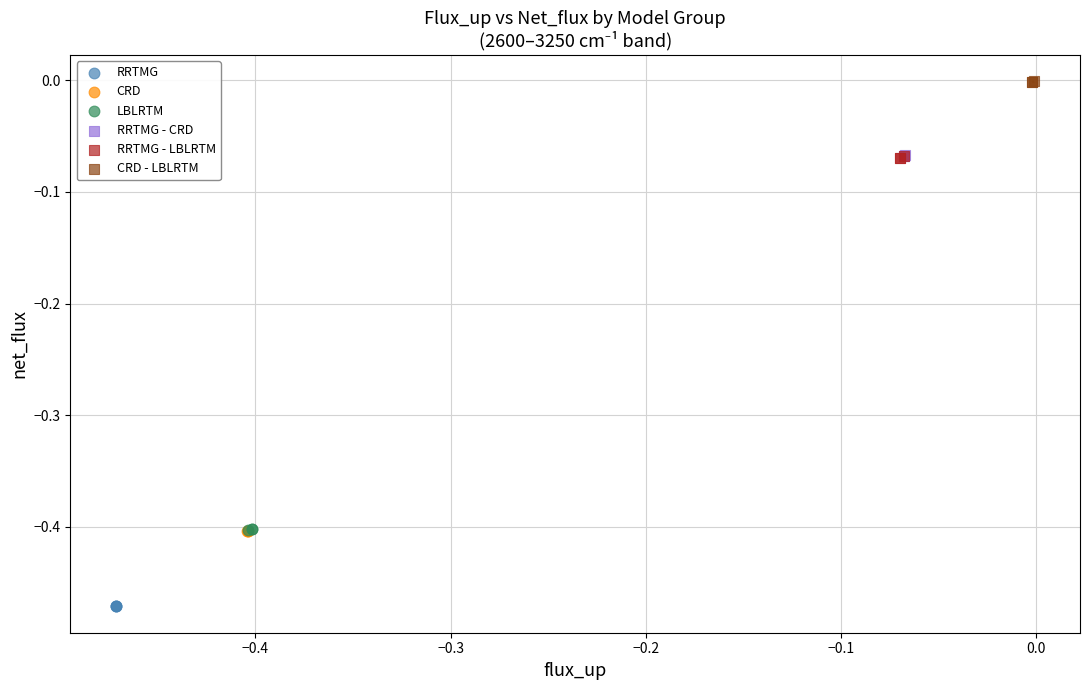

What are all the series names shown in the legend?

RRTMG, CRD, LBLRTM, RRTMG - CRD, RRTMG - LBLRTM, CRD - LBLRTM